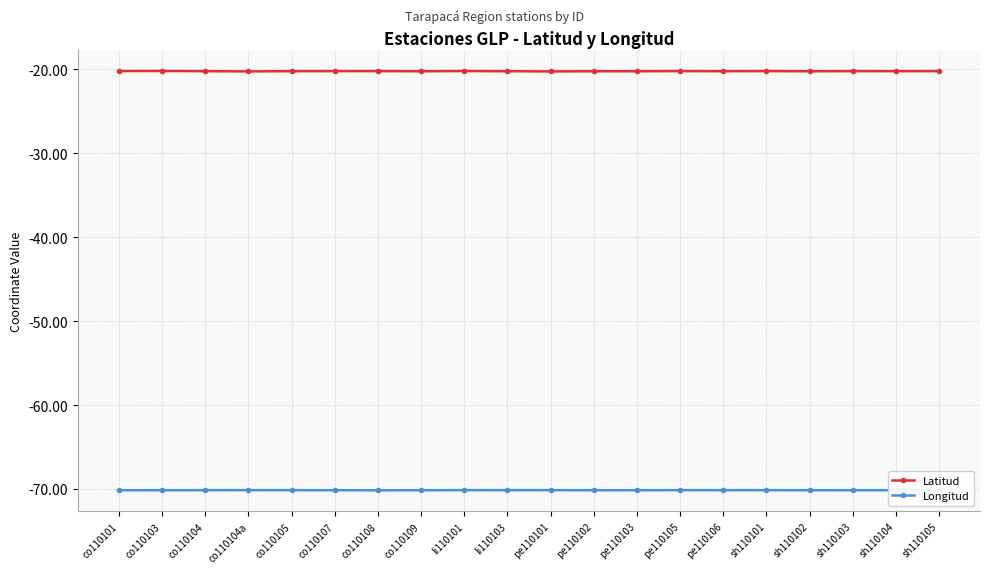

Is the value of Longitud at co110105 greater than the value of Latitud at sh110105?

No